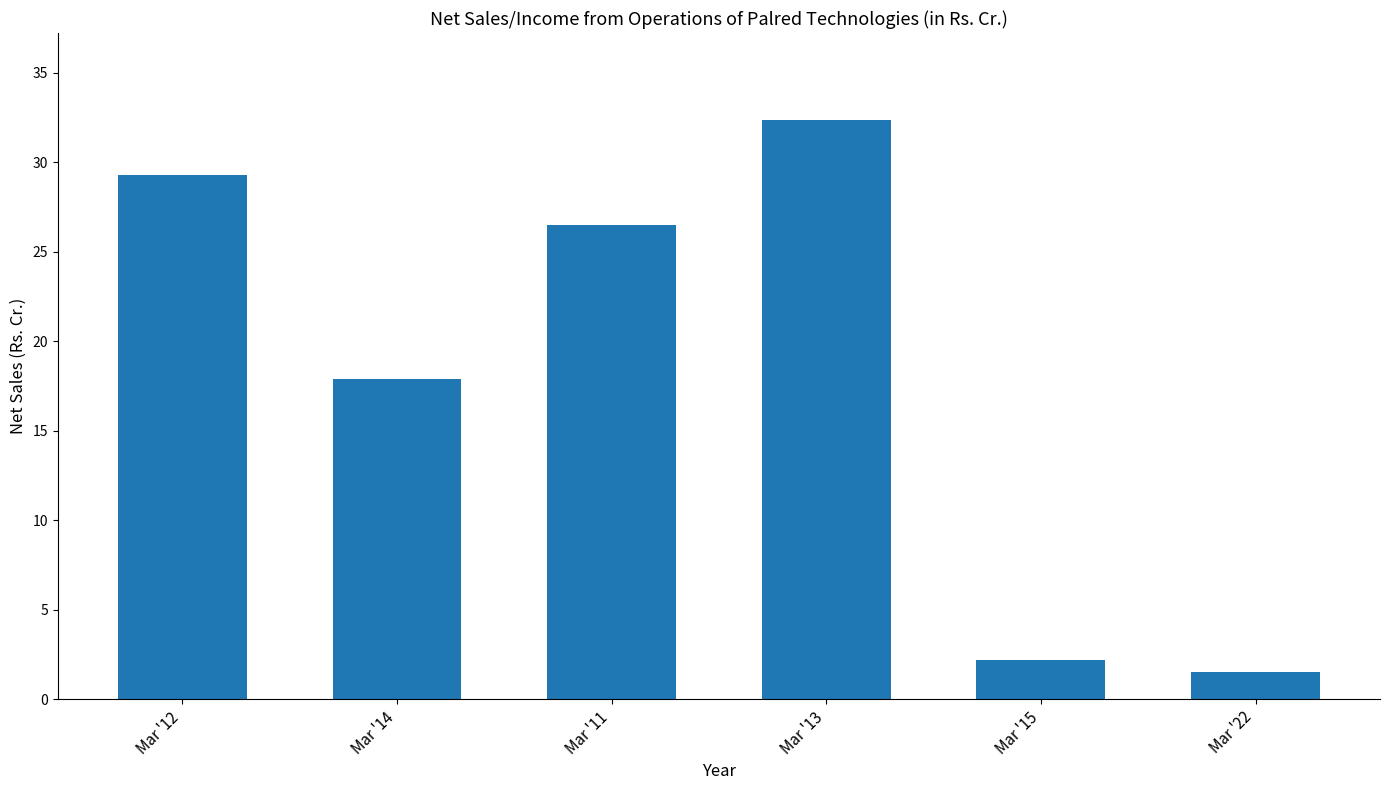

What is the change in value from Mar '12 to Mar '22?

-27.8